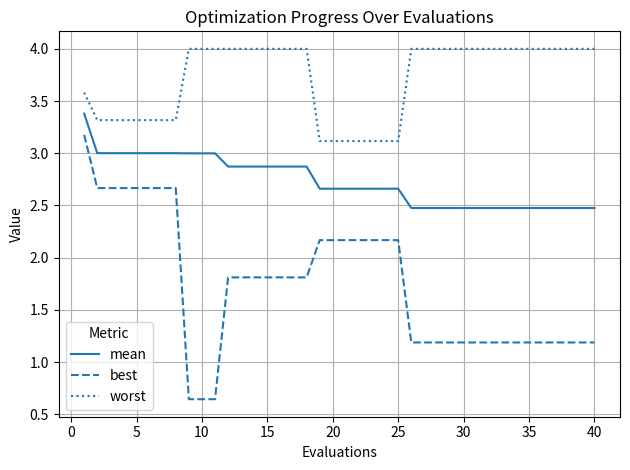

Which series has the largest range (max minus min)?

best